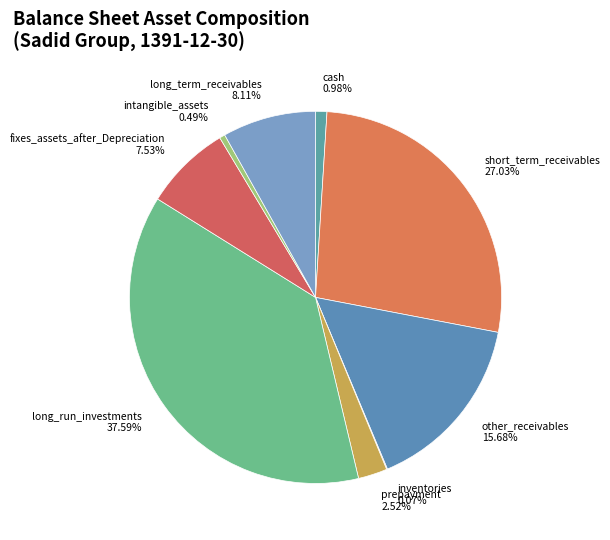

The long_term_receivables slice represents 8% of the pie. True or false?

True